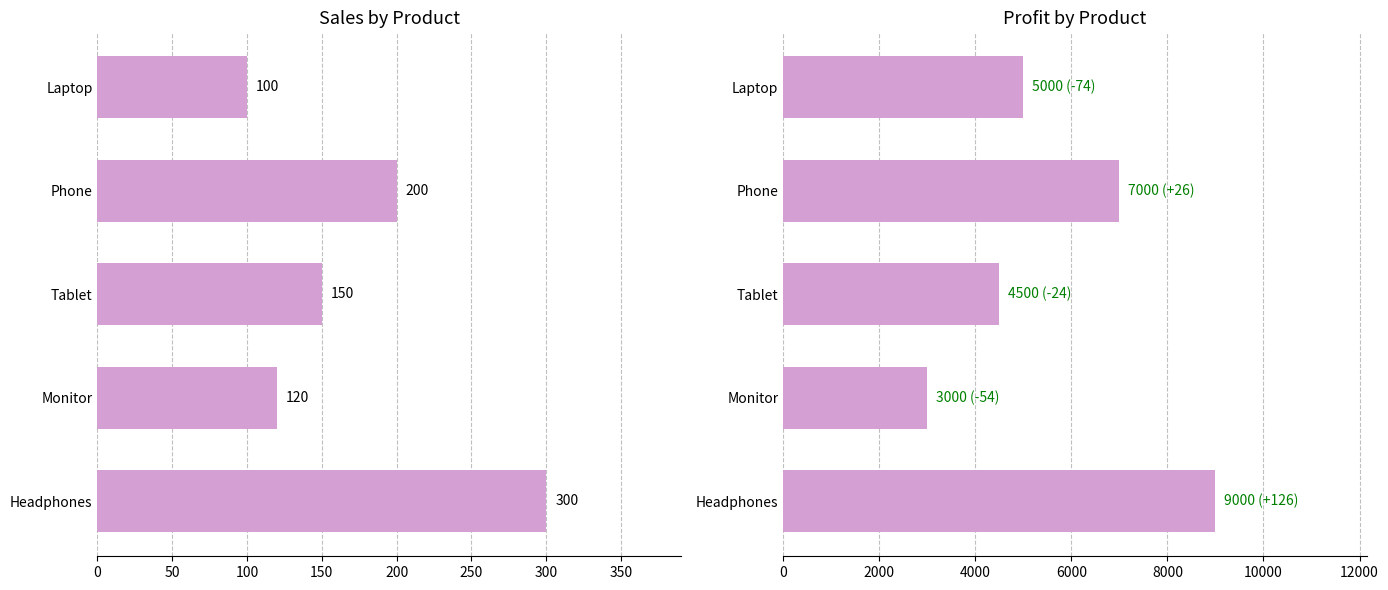

How many bars are there in total?

10